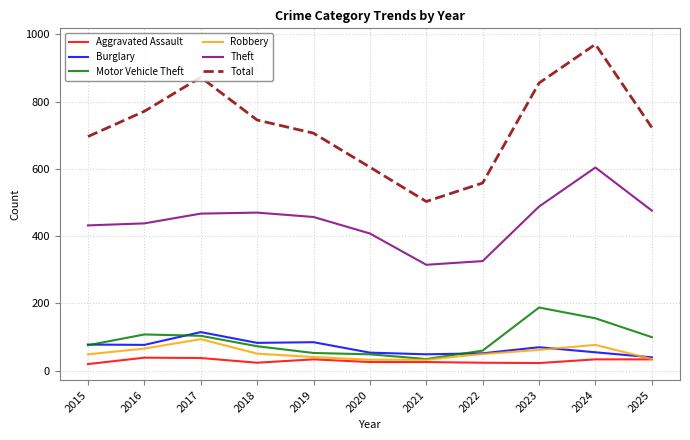

What is the average value of the Burglary series?

69